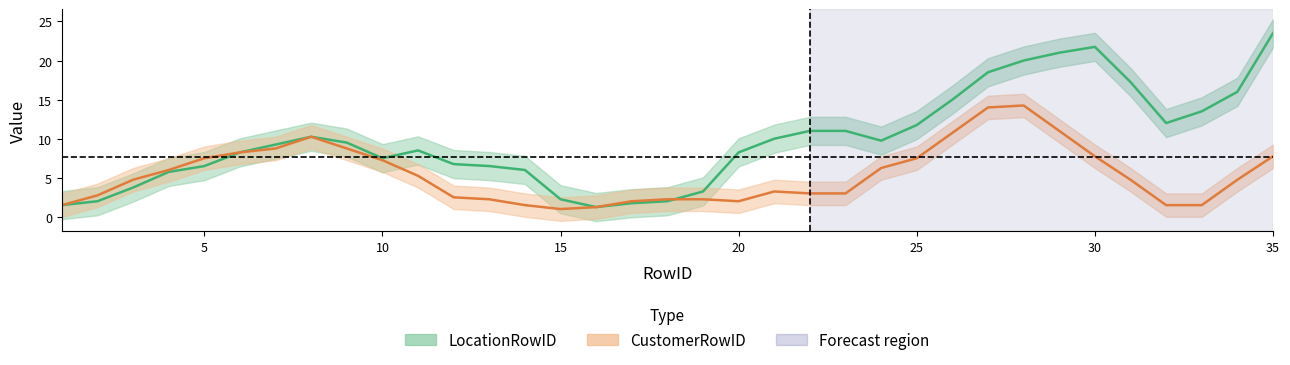

True or false: LocationRowID and CustomerRowID intersect in this chart.

True